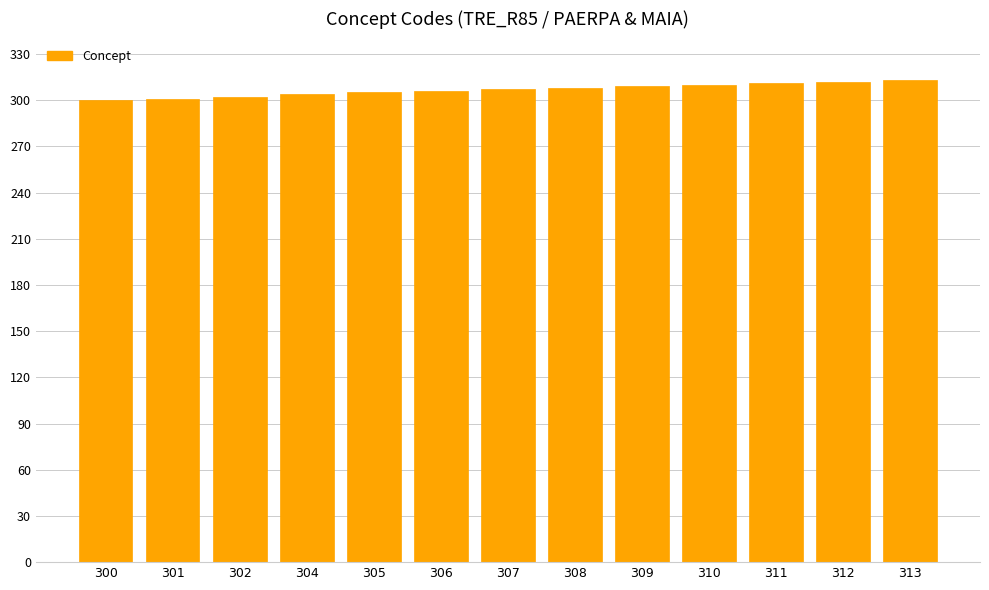

Which has a higher value, 312 or 304?

312